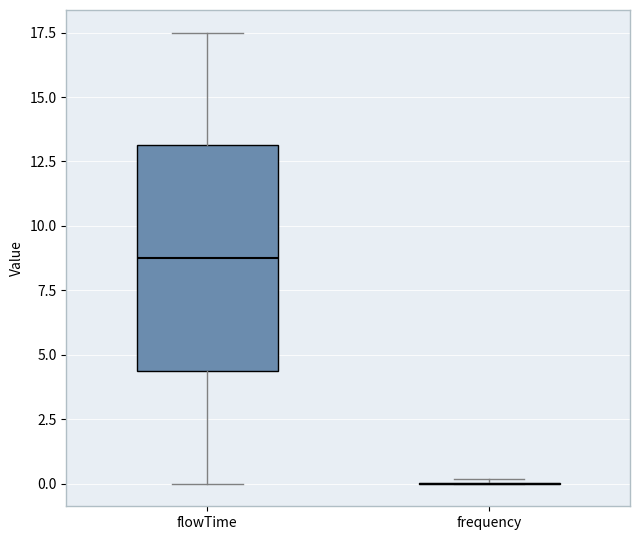

Comparing the boxes themselves (not the whiskers), which one is the tallest?

flowTime